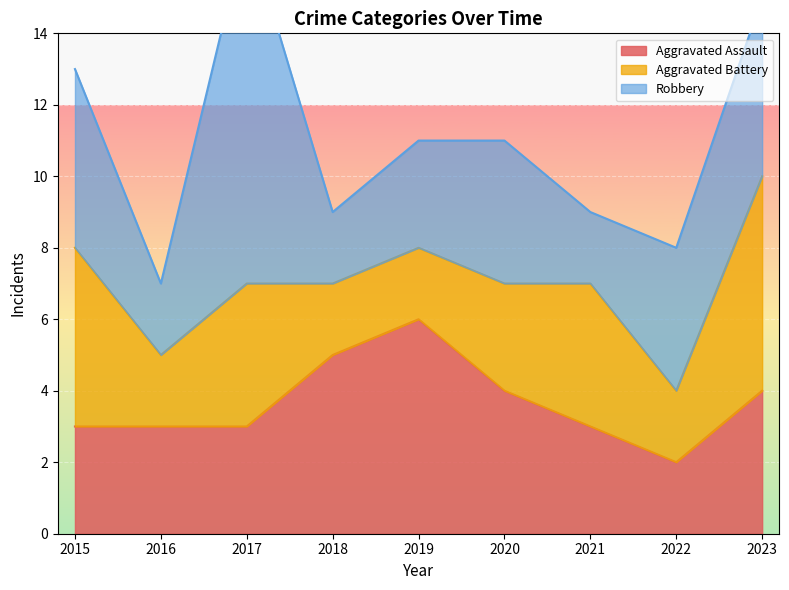

Where is Aggravated Battery nearest to the value 4?

2017